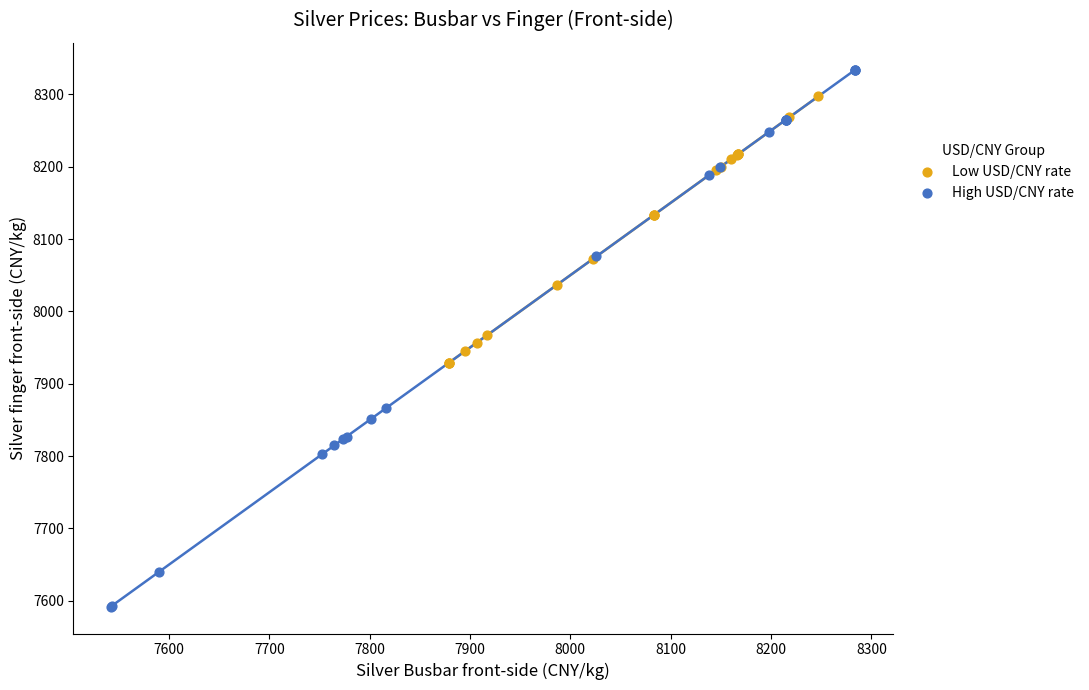

Which series reaches the minimum Y coordinate?

High USD/CNY rate